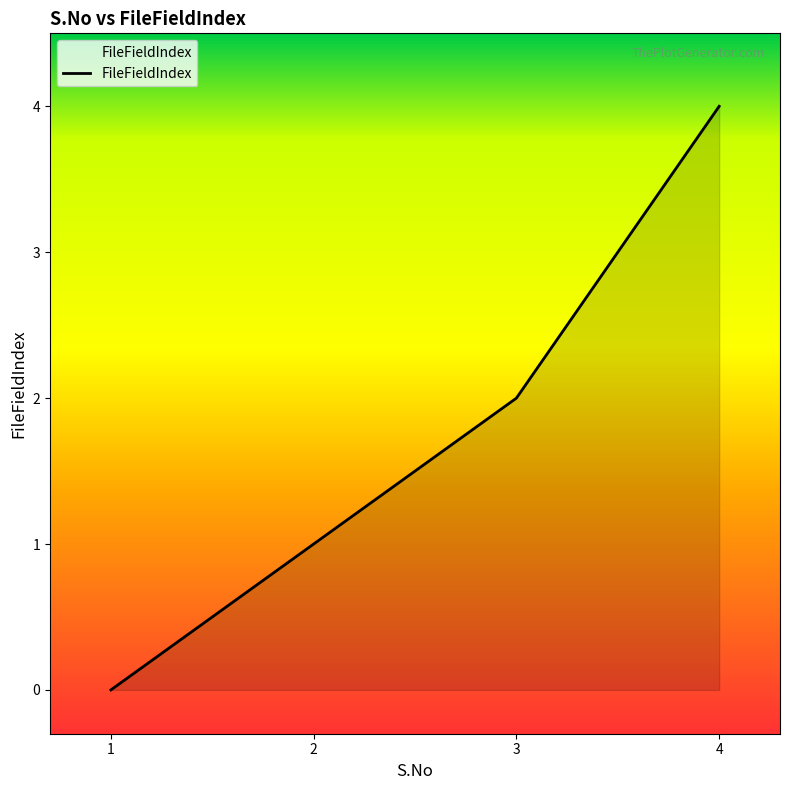

Rank the categories by value from lowest to highest.

1, 2, 3, 4